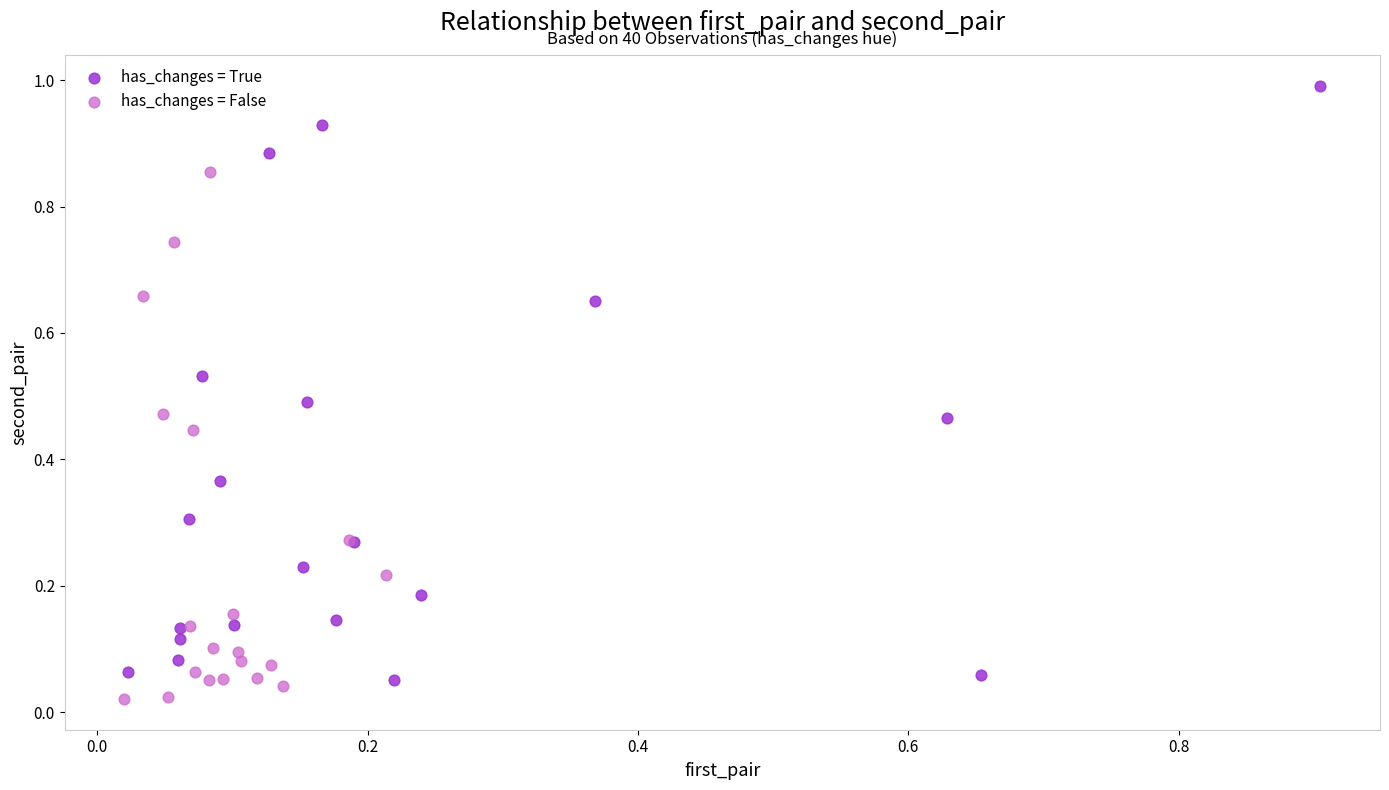

Which series reaches the minimum Y coordinate?

has_changes = False